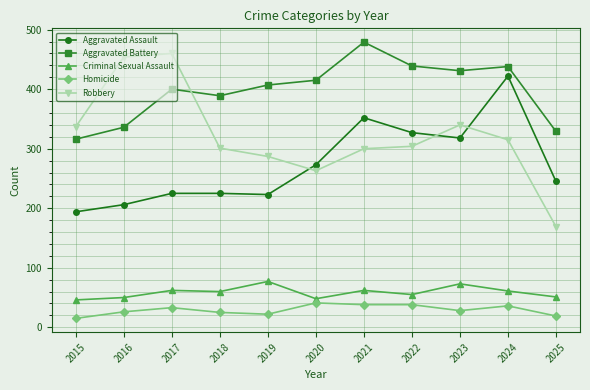

What is the approximate value of Aggravated Battery at 2018, to the nearest 5?

390